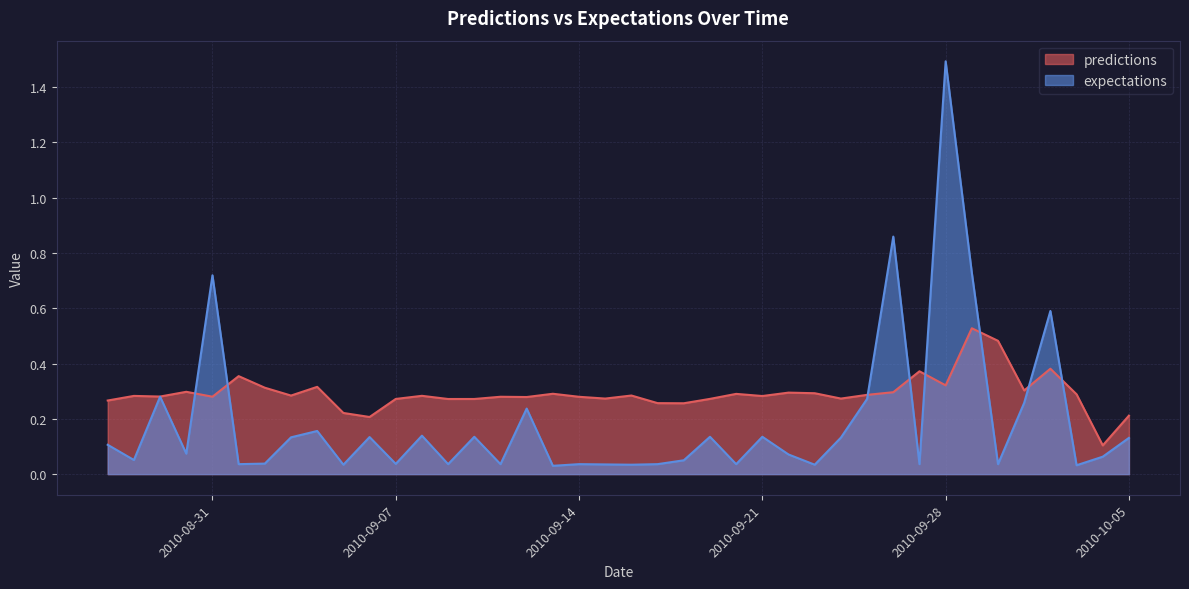

Where is expectations nearest to the value 0?

2010-9-13